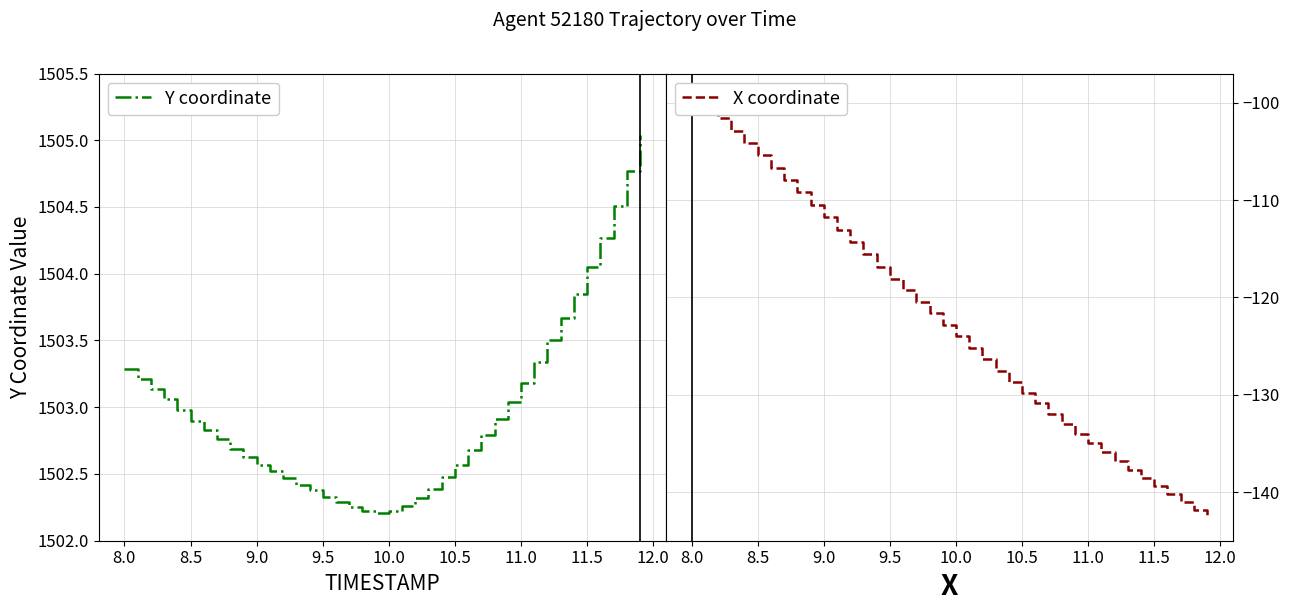

What is the average value of the Y coordinate series?

1503.0